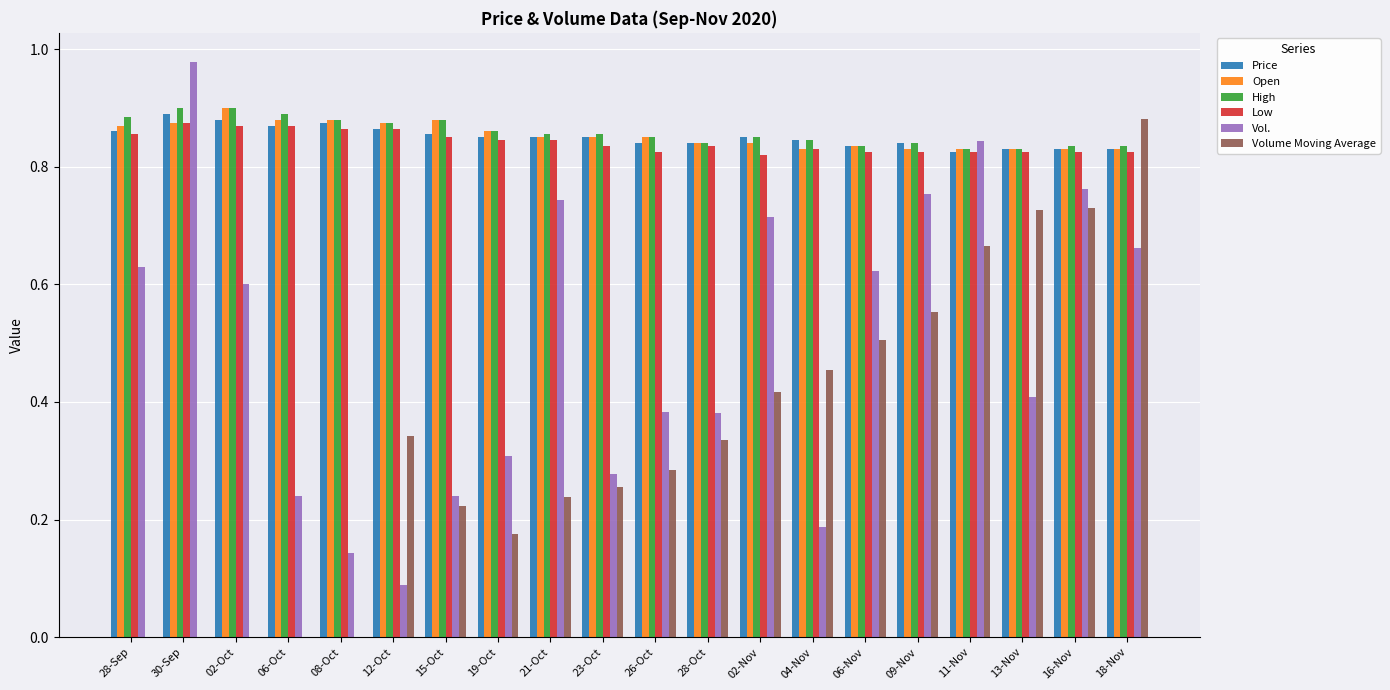

Between 26-Oct and 02-Nov, which series saw the biggest shift?

Vol.